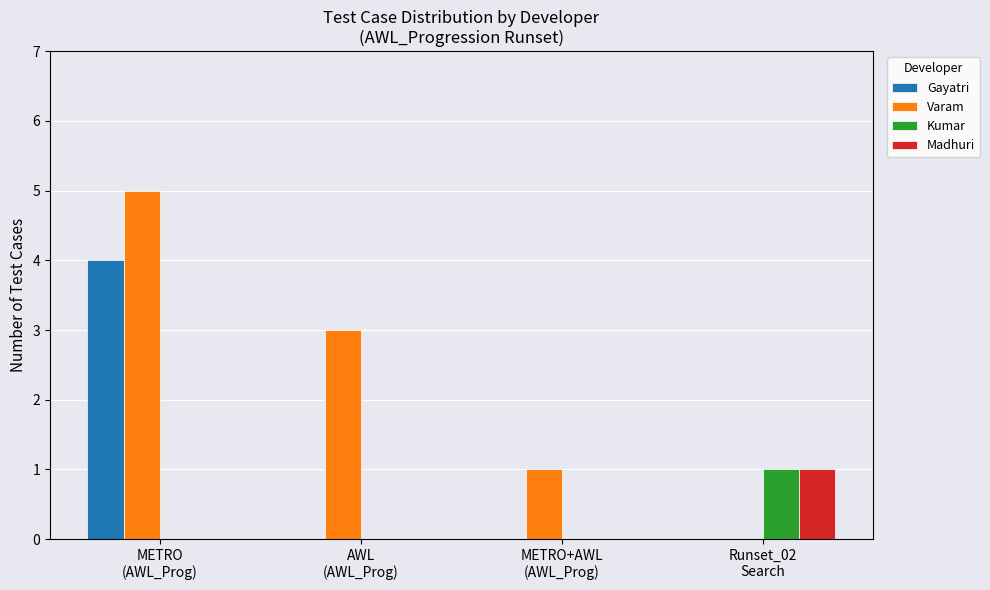

Which series has the largest total across all categories?

Varam